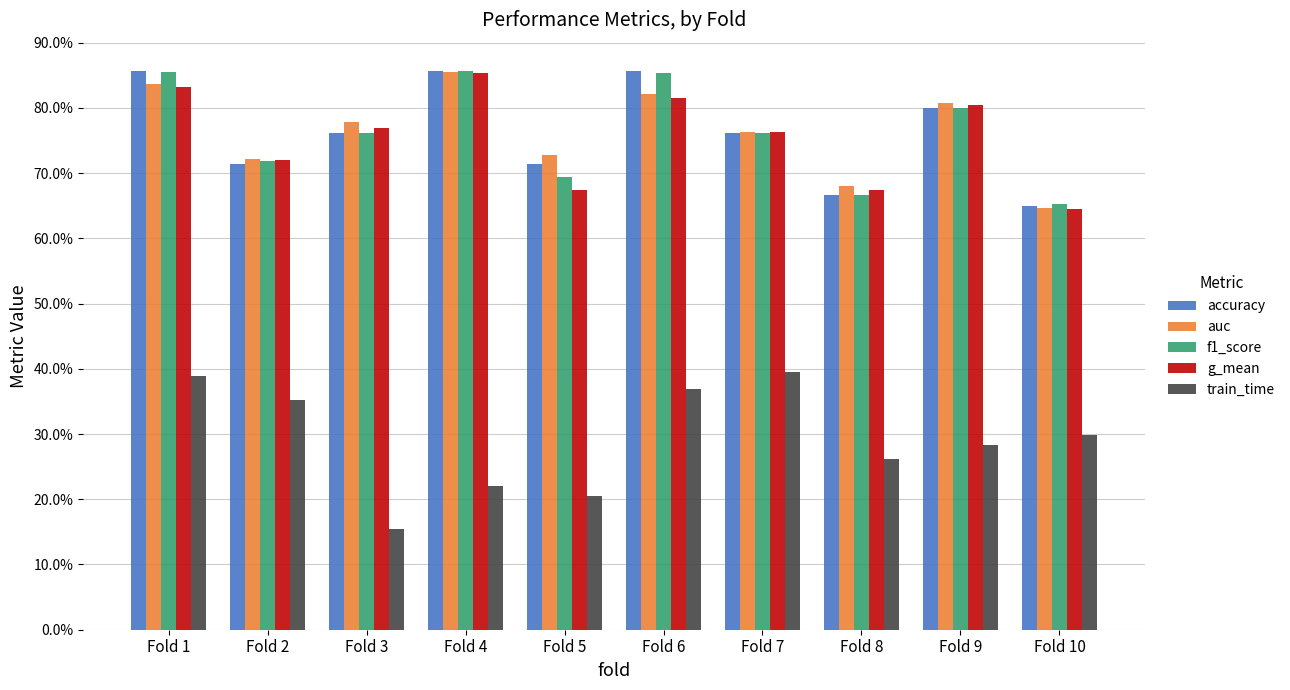

Reading right to left, transcribe all the data shown in this chart.

accuracy: 0.7	0.8	0.7	0.8	0.9	0.7	0.9	0.8	0.7	0.9
auc: 0.6	0.8	0.7	0.8	0.8	0.7	0.9	0.8	0.7	0.8
f1_score: 0.7	0.8	0.7	0.8	0.9	0.7	0.9	0.8	0.7	0.9
g_mean: 0.6	0.8	0.7	0.8	0.8	0.7	0.9	0.8	0.7	0.8
train_time: 0.3	0.3	0.3	0.4	0.4	0.2	0.2	0.2	0.4	0.4